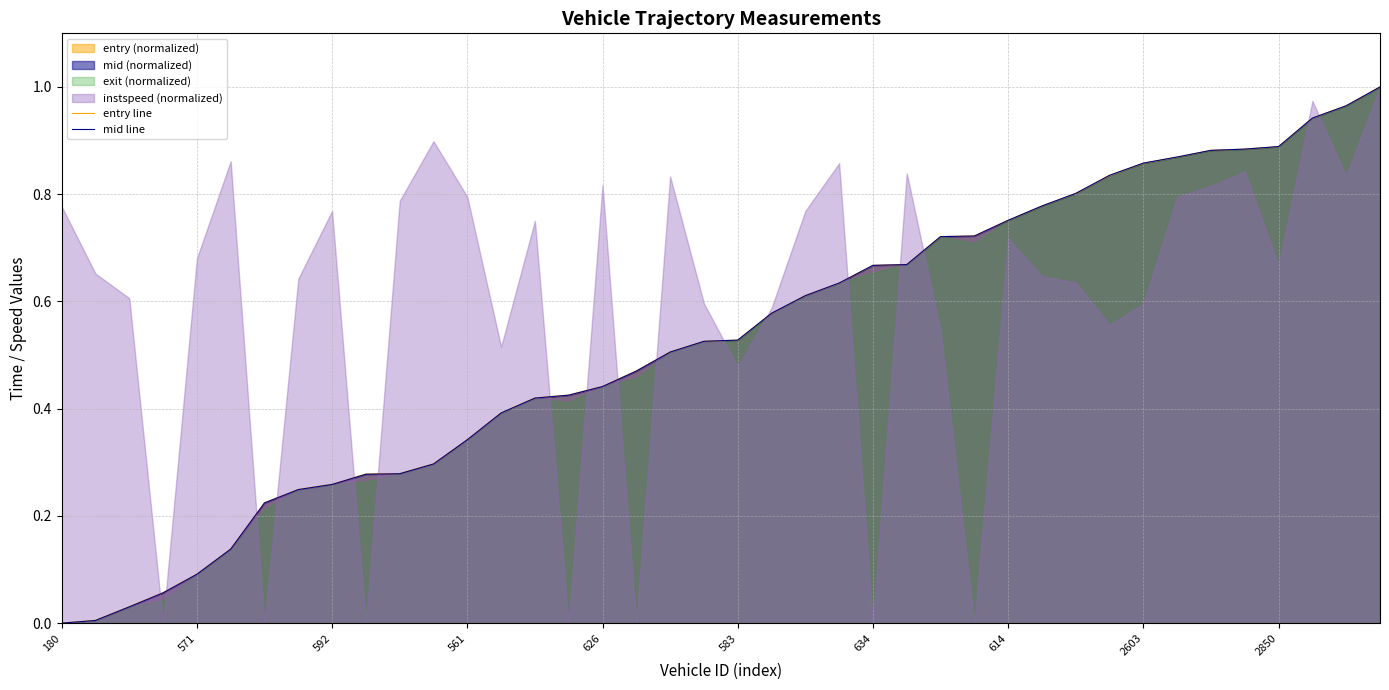

The mid line series shows -0.6 at 180. True or false?

False